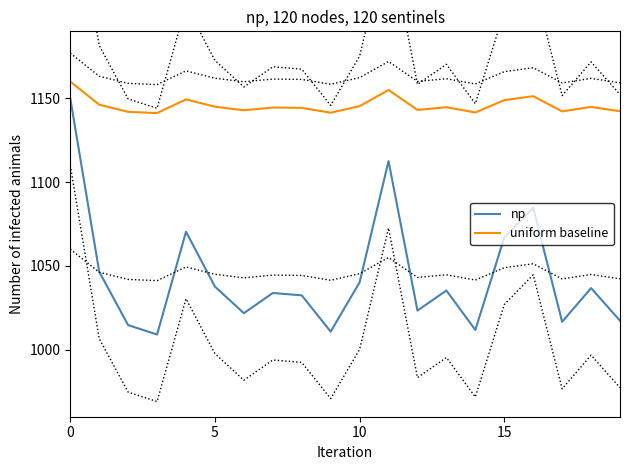

What is the lowest value of the uniform baseline series?

1141.2